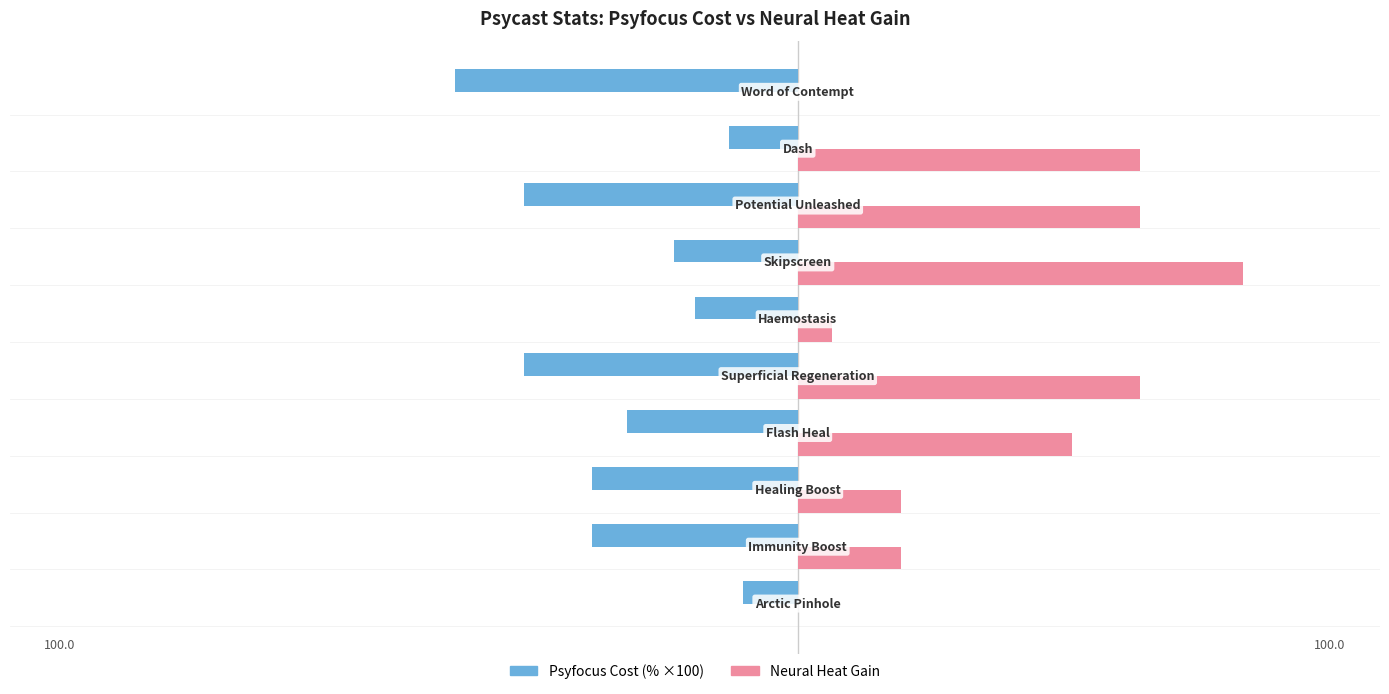

How many distinct data groups are displayed?

2